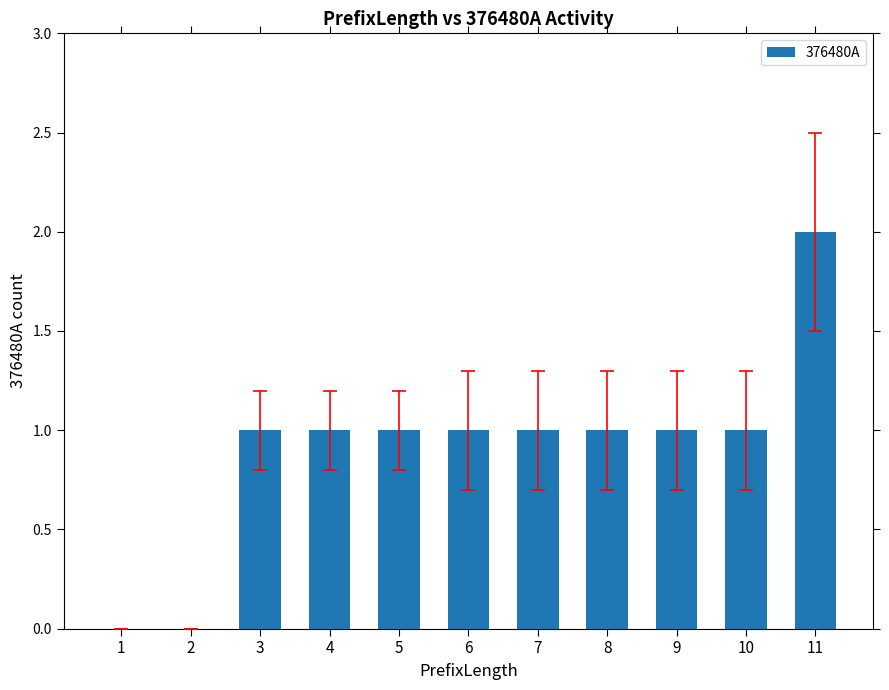

What is the ratio of the value at 4 to the value at 10?

1.0